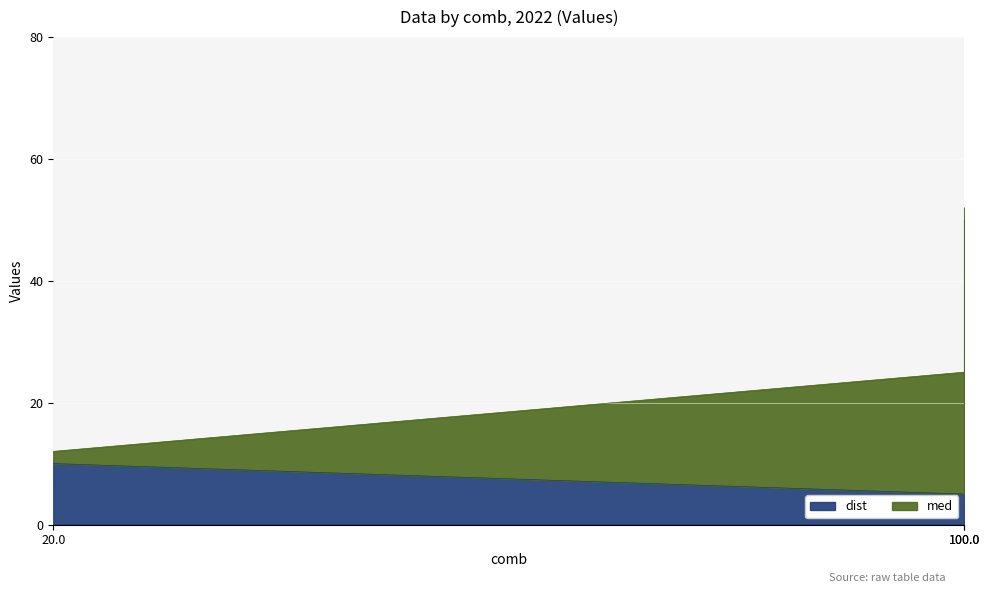

What is the minimum value shown in the chart?

5